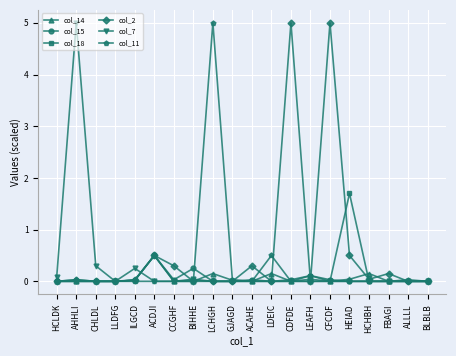

True or false: col_15 has more than 1 points higher than both neighbors.

True